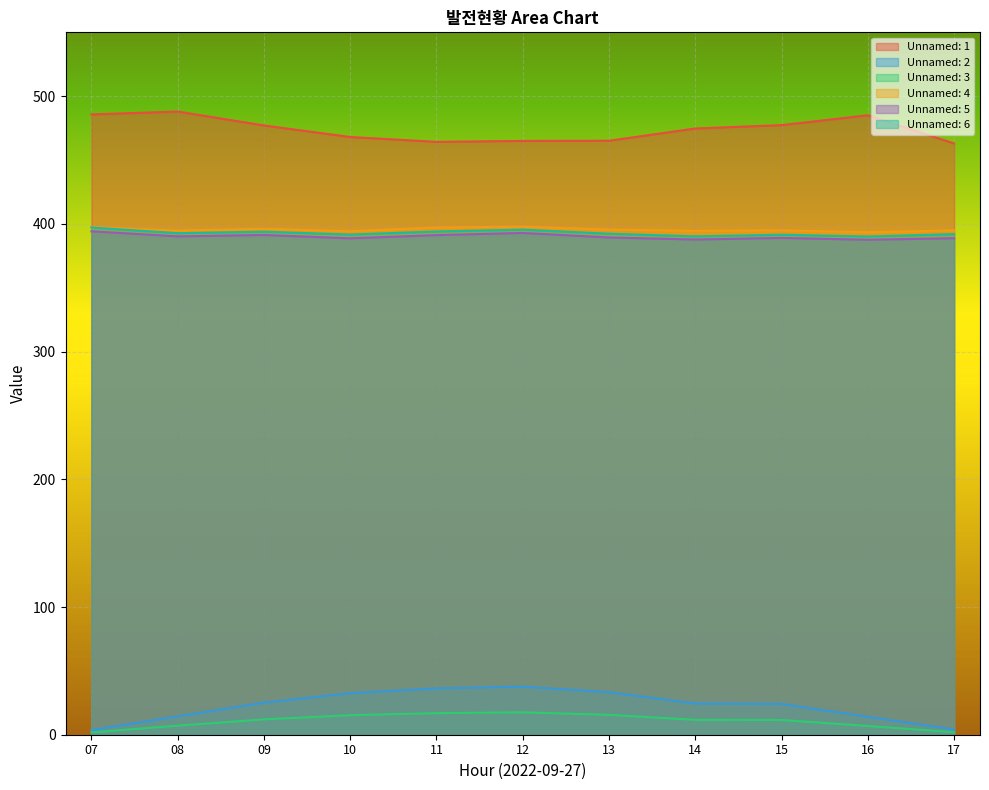

How many values in the Unnamed: 5 series are below 389?

4